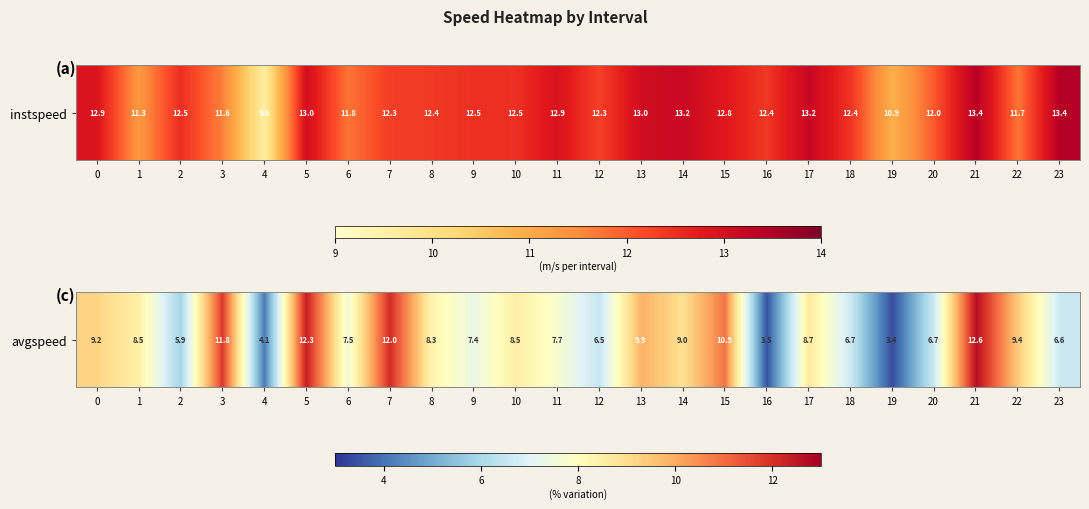

What is the difference between the second highest and minimum values?

8.9